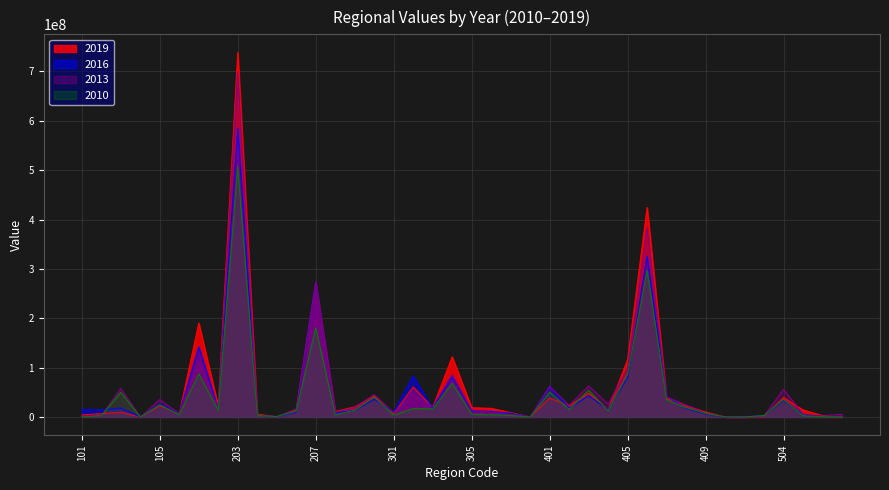

How many intersections are there between 2010 and 2019?

14